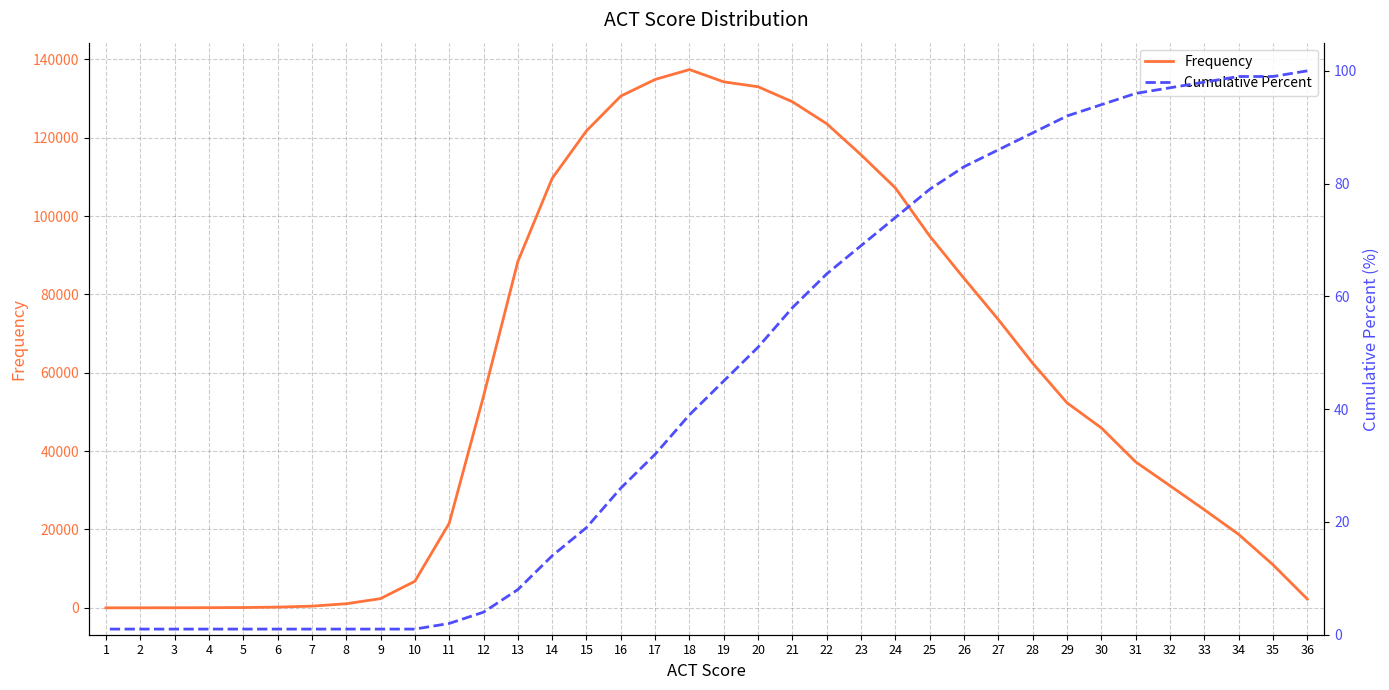

Is this an area chart (filled region under the line)?

No